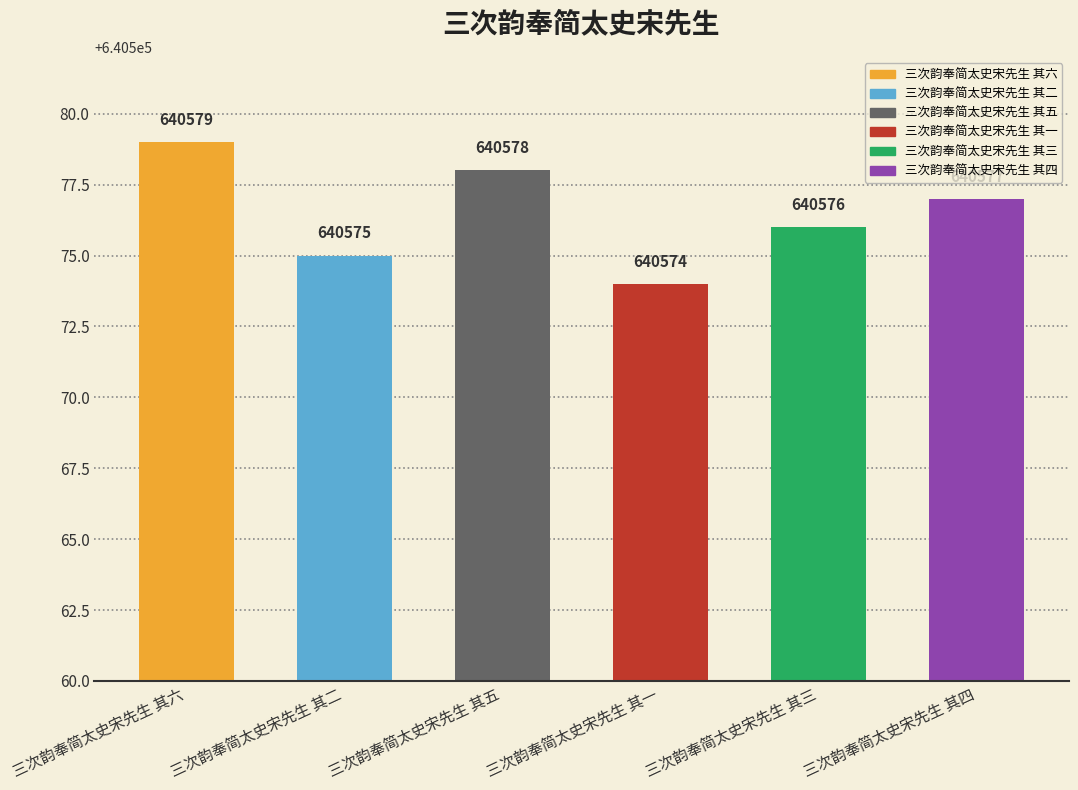

What is the greatest value displayed?

640579